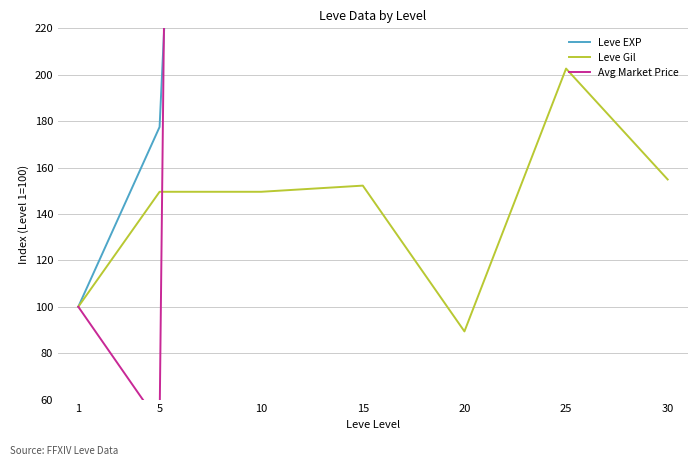

The value of Leve EXP at 20 is 2140.0. True or false?

True